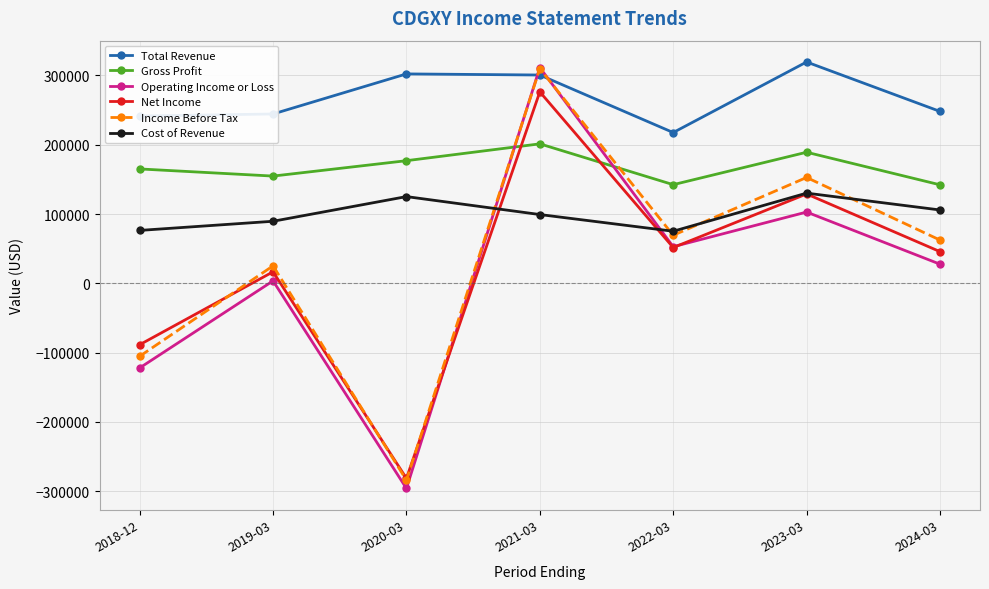

What are all the series names shown in the legend?

Total Revenue, Gross Profit, Operating Income or Loss, Net Income, Income Before Tax, Cost of Revenue